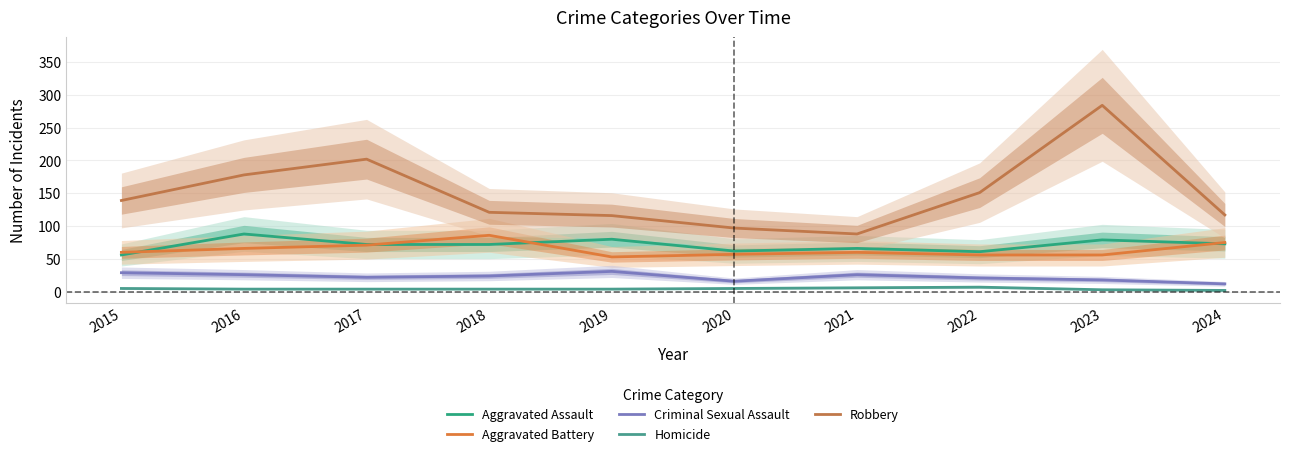

What are all the series names shown in the legend?

Aggravated Assault, Aggravated Battery, Criminal Sexual Assault, Homicide, Robbery